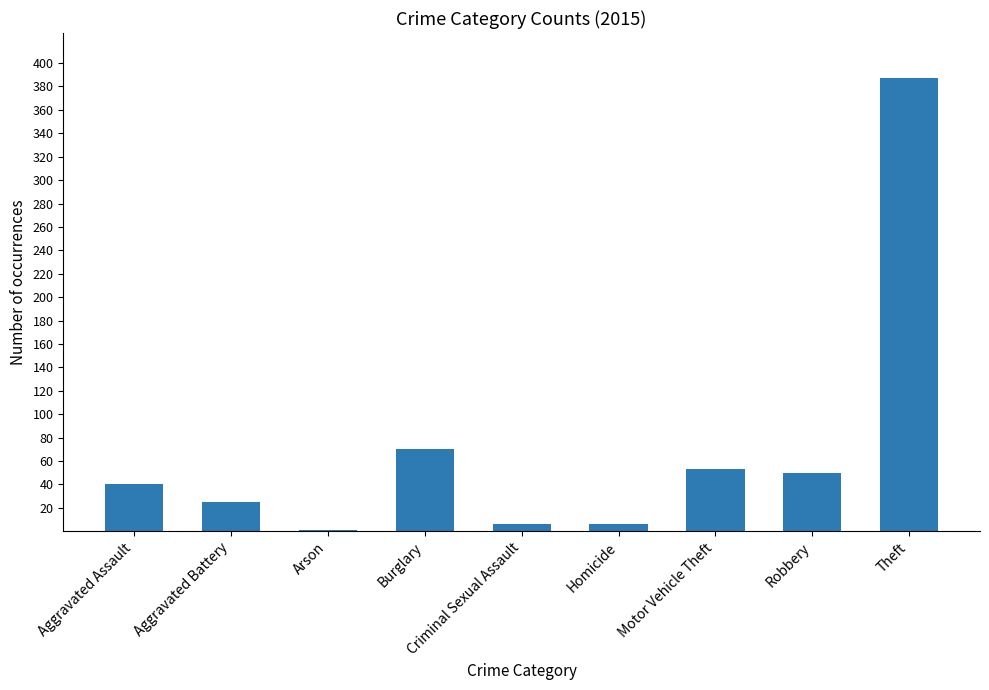

Are the bars horizontal?

No